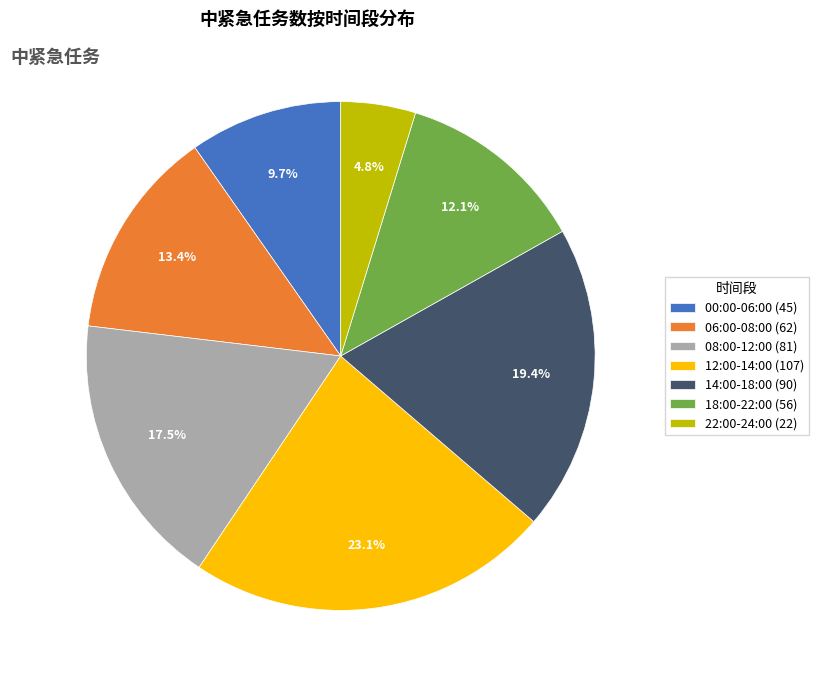

How many slices are in this pie chart?

7